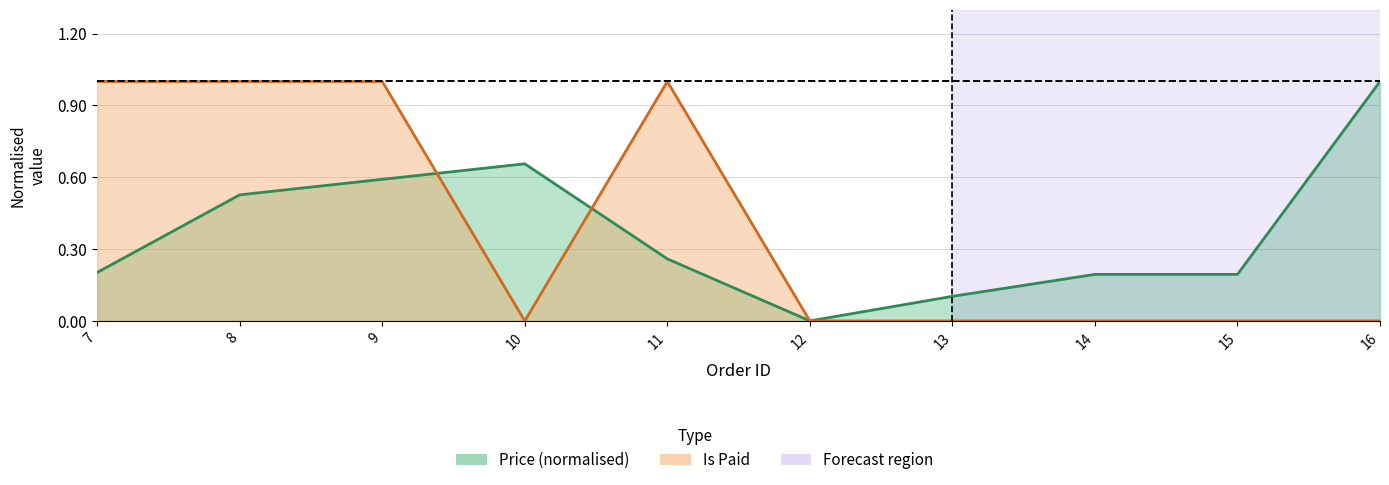

What is the sum of all is_paid values?

4.0